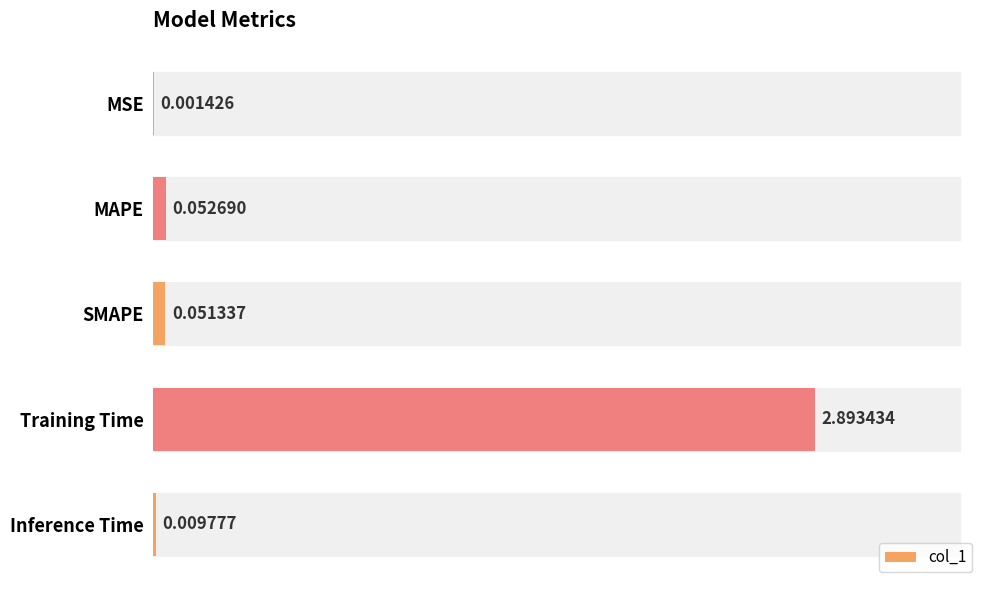

What is the sum of all values?

3.0